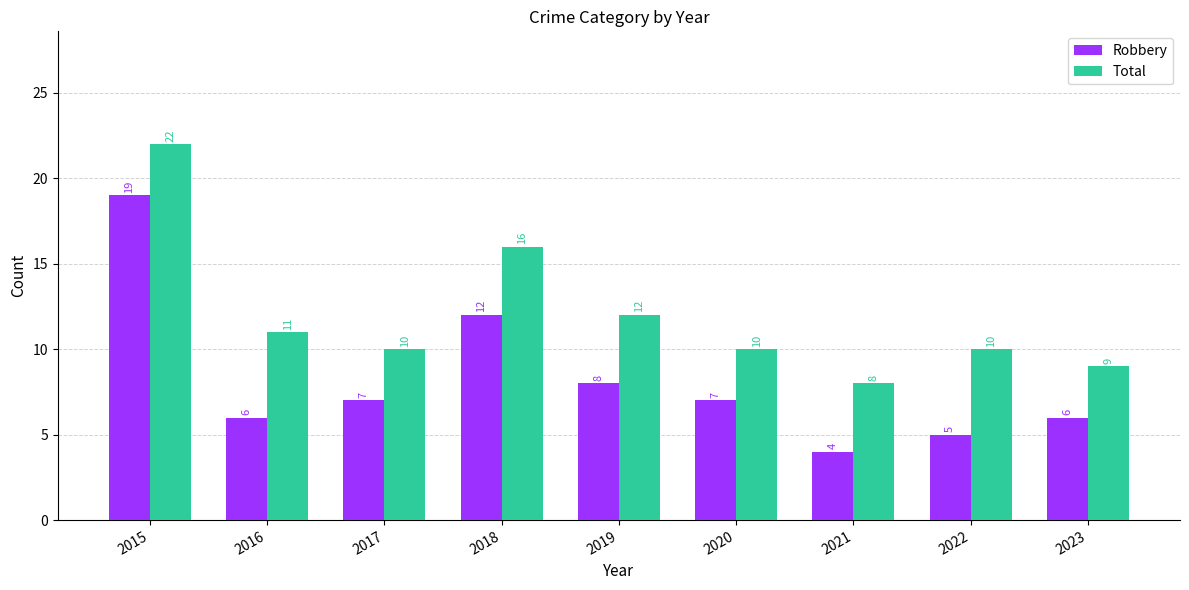

What is the difference between the highest and lowest values at 2020?

3